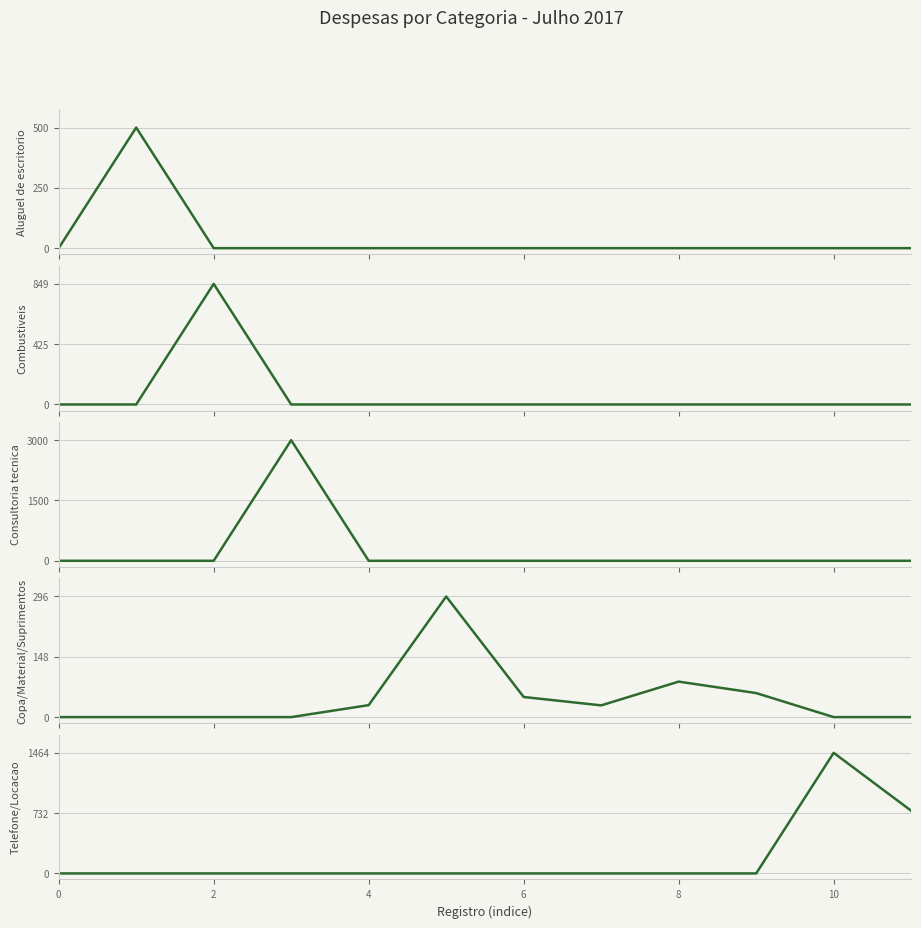

What is the difference between the maximum and minimum values in the Consultoria tecnica series?

3000.0